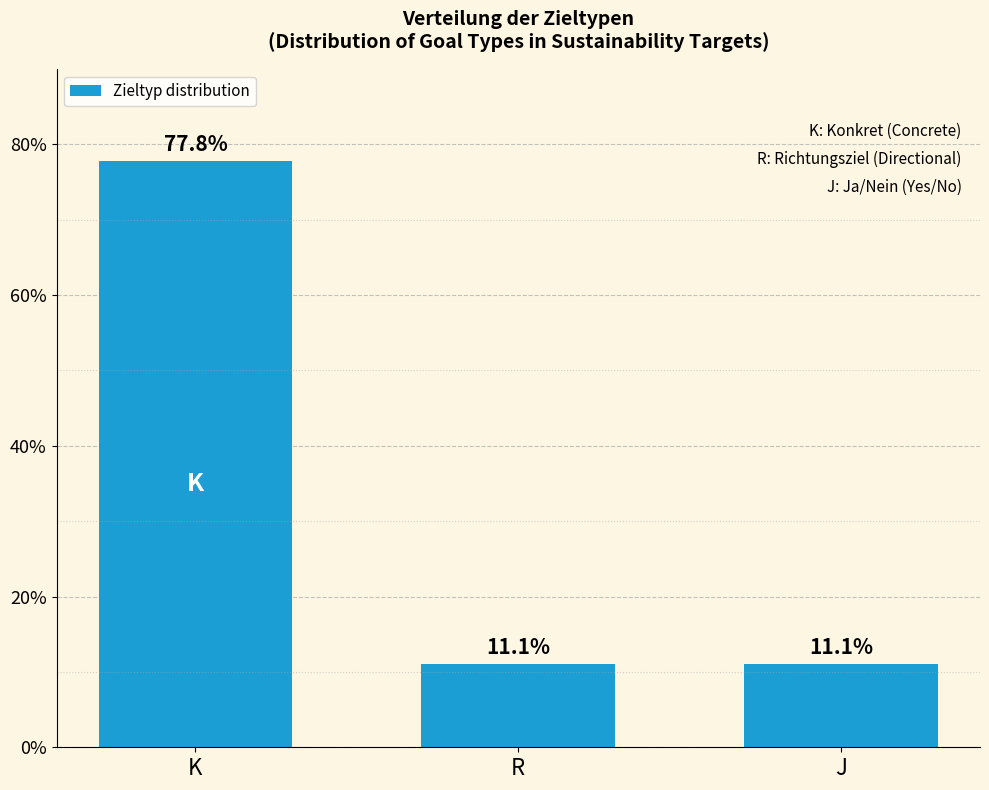

What is the label of the 2nd bar from the right?

R